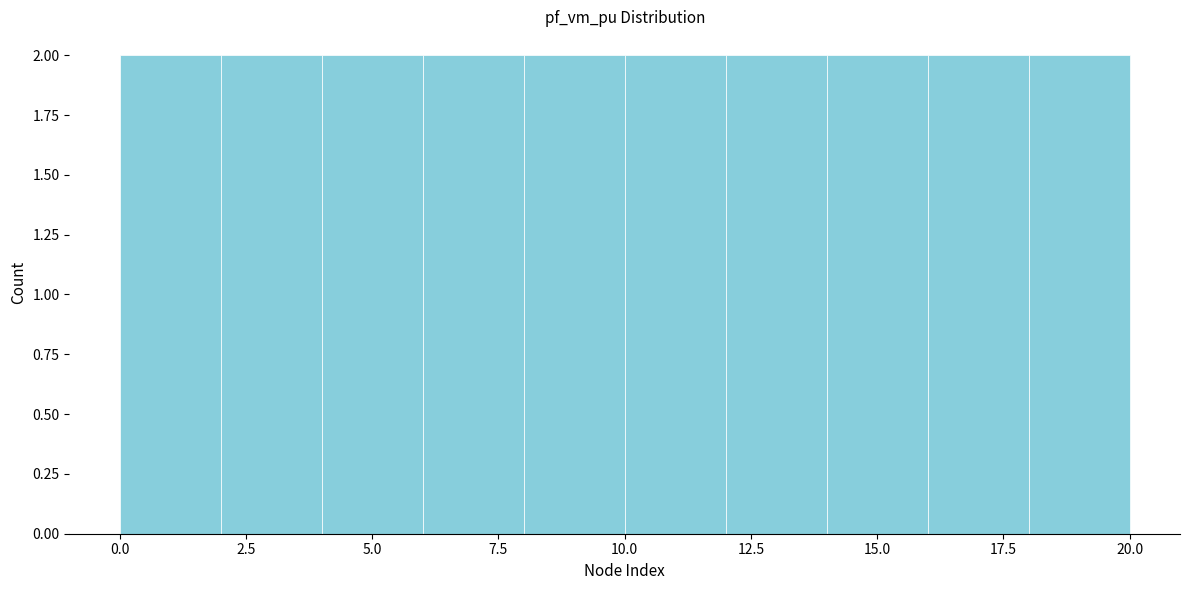

What is the height of the bar covering 18 to 20 on the x-axis? The values are not printed on the chart, so give them approximately, as read against the axis.

2